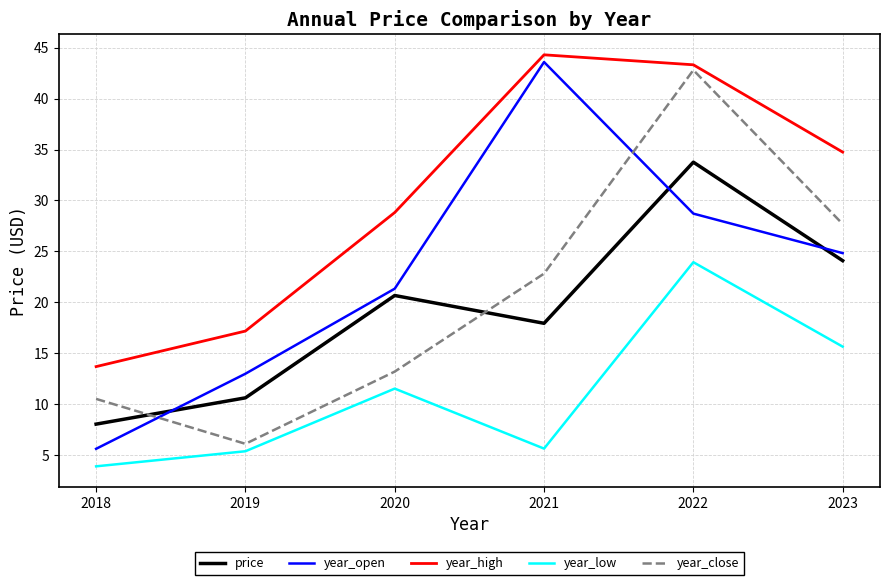

The value of year_close at 2018 is 10.5. True or false?

True